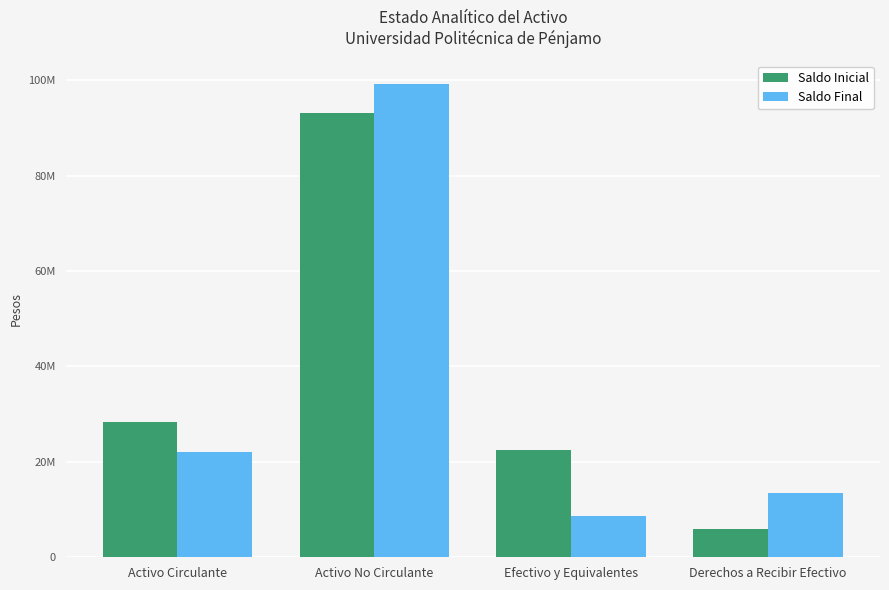

What are all the series names shown in the legend?

Saldo Inicial, Saldo Final